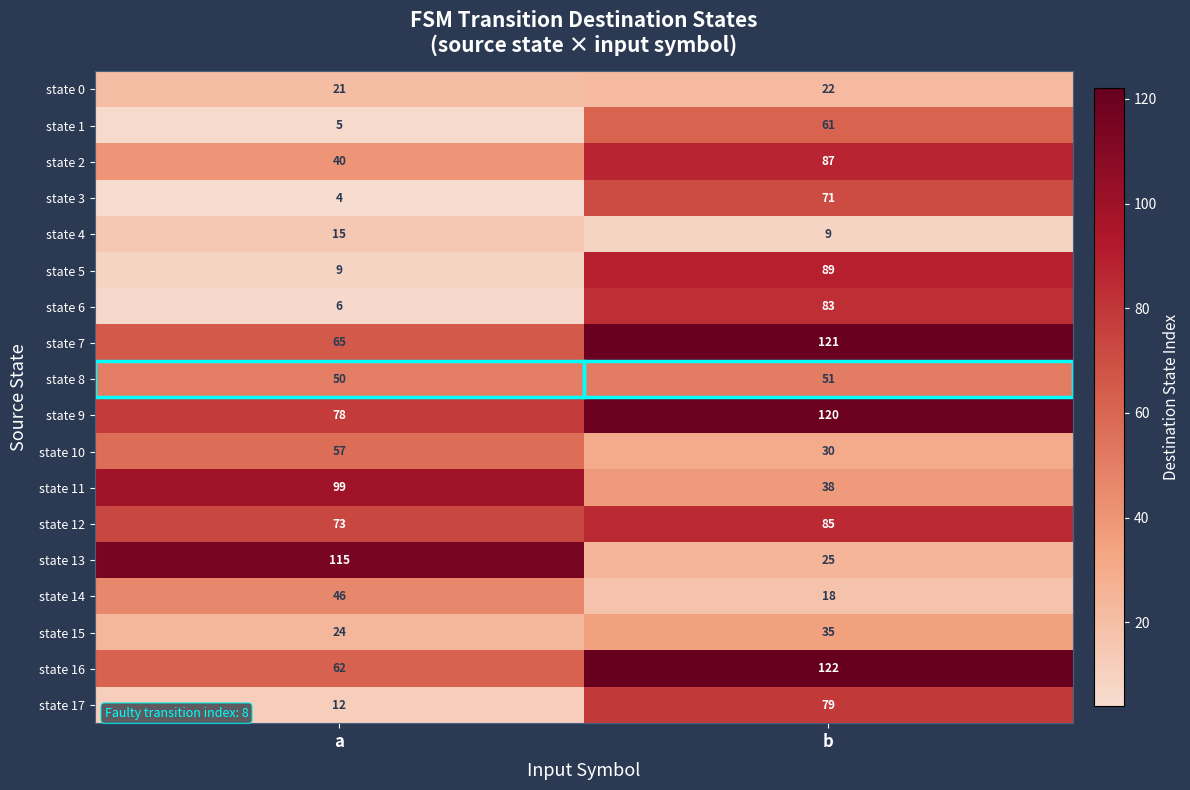

What is the minimum value shown in the chart?

4